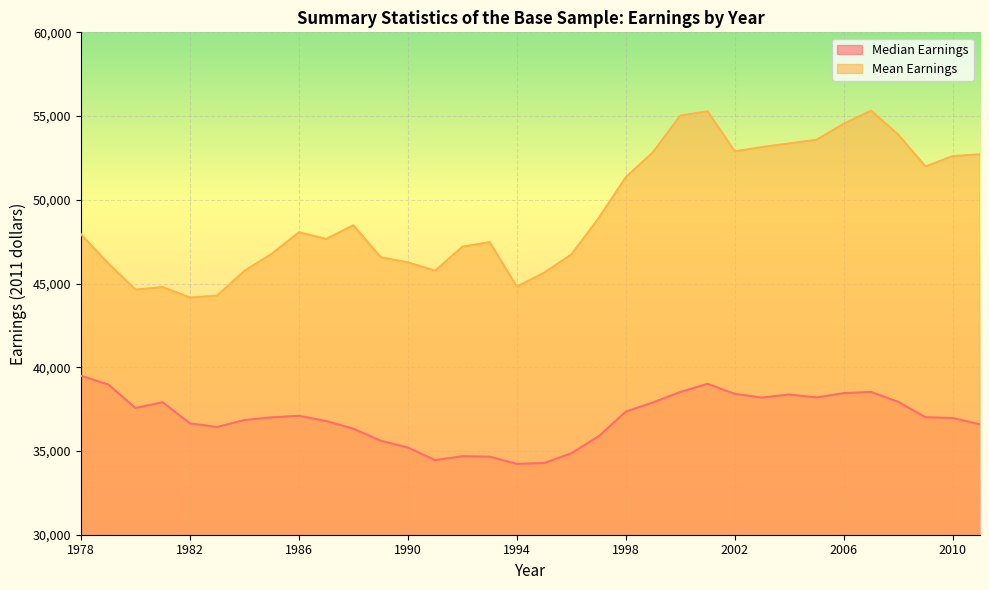

Between 1992 and 1994, which series saw the biggest shift?

Mean Earnings